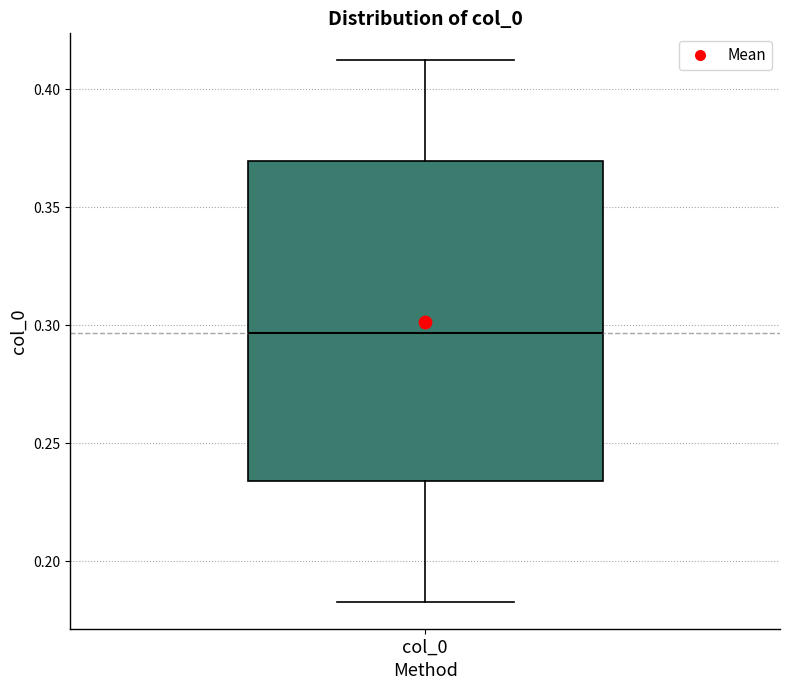

Where is the upper edge of the box for col_0 on the y-axis? The values are not printed on the chart, so give them approximately, as read against the axis.

0.370